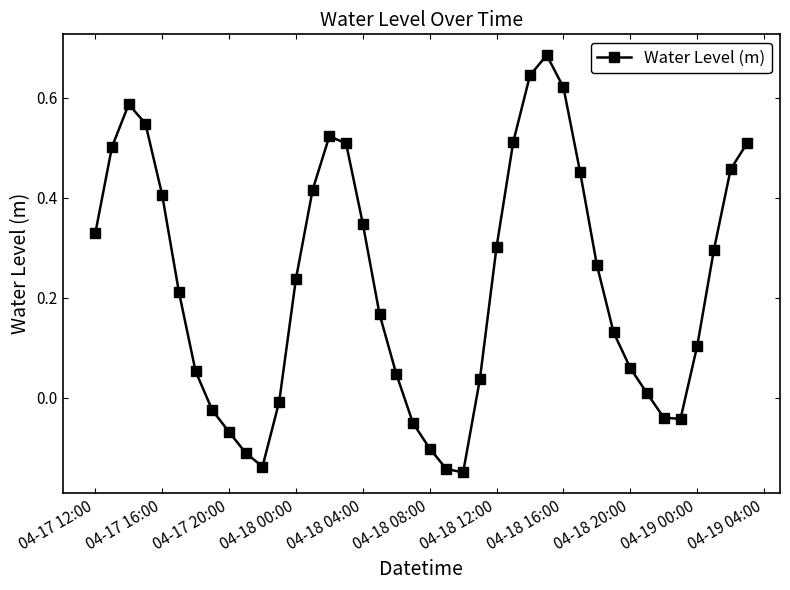

What is the difference between the maximum and second lowest values?

0.8